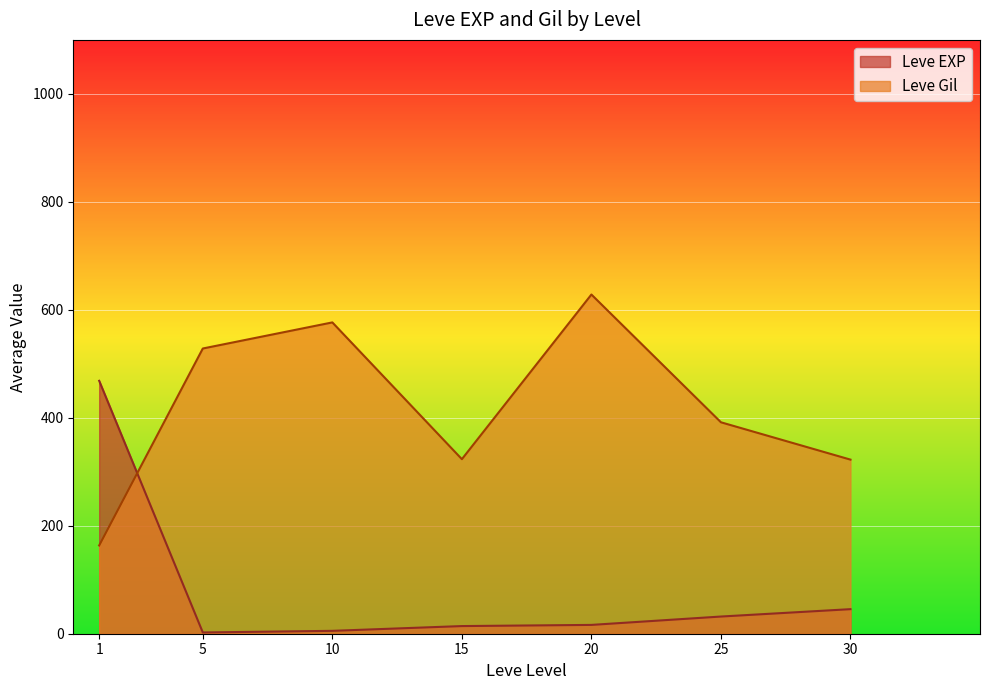

How many times do Leve EXP and Leve Gil cross each other?

1